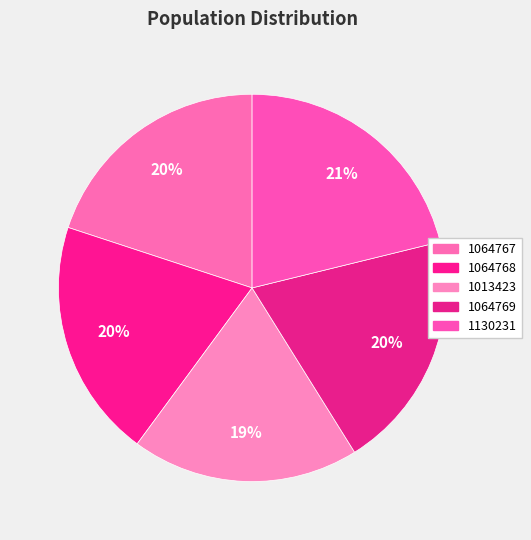

Which slice is the smallest?

1013423